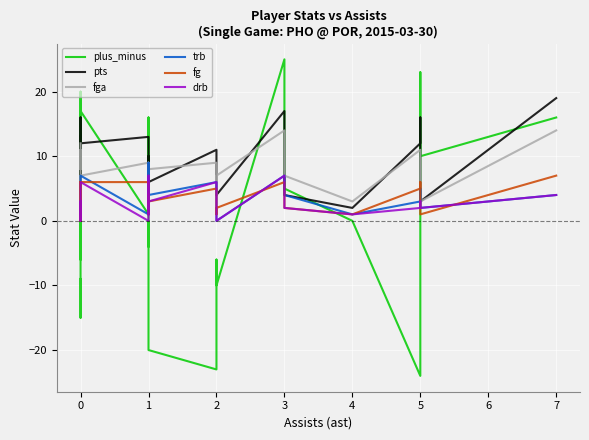

True or false: fg and plus_minus intersect in this chart.

True